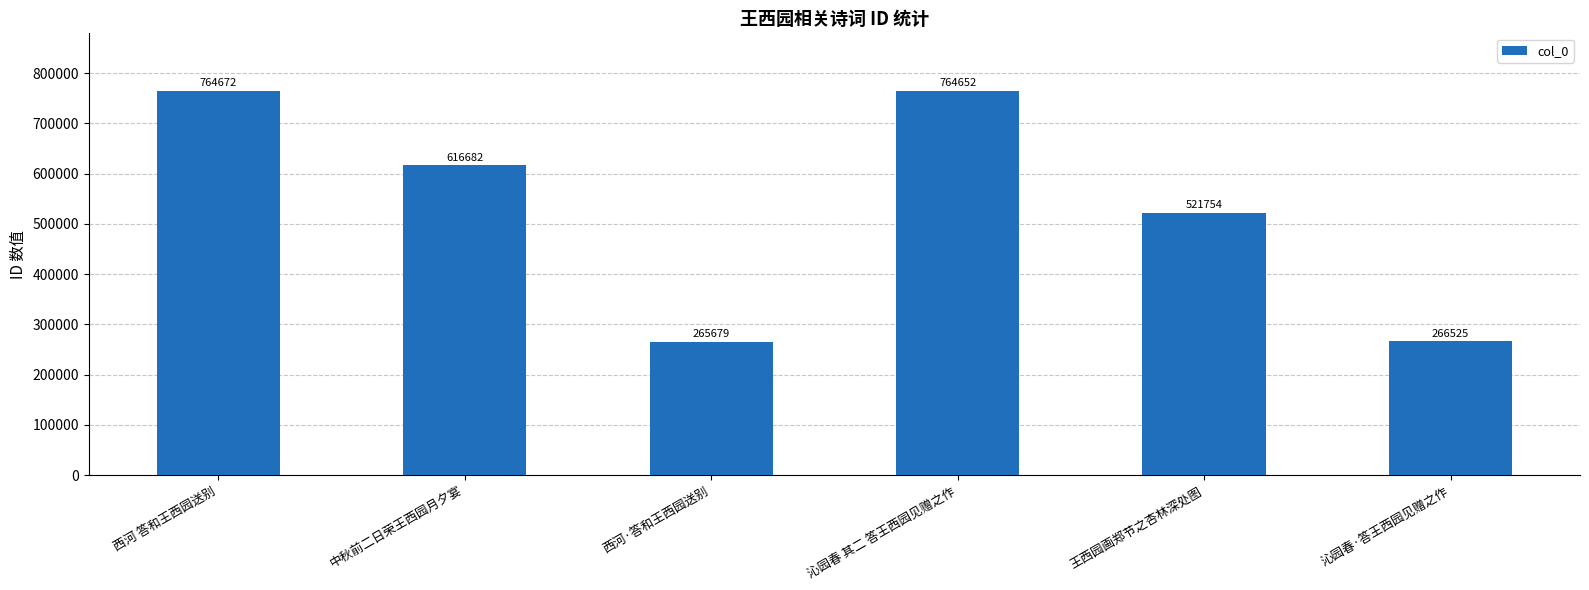

Is it true that the value at 中秋前二日荣王西园月夕宴 is 616682?

True